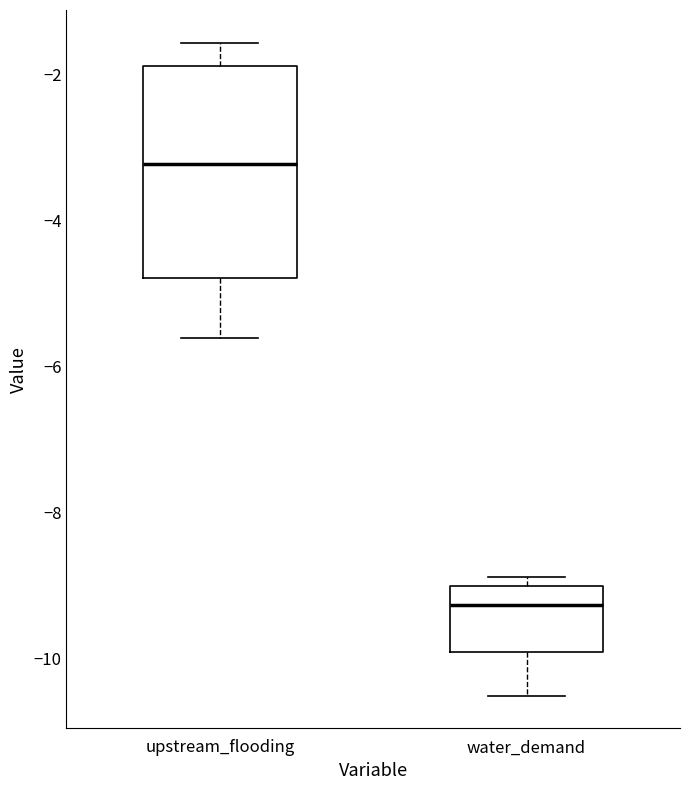

Which box has the highest median line?

upstream_flooding